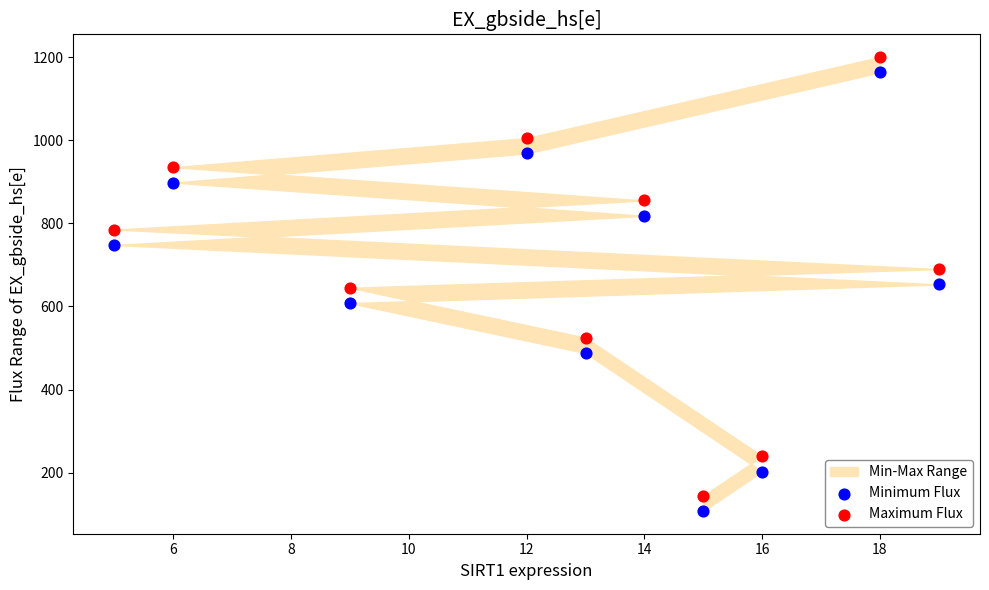

Across all data points, what is the range of X values (max minus min)?

14